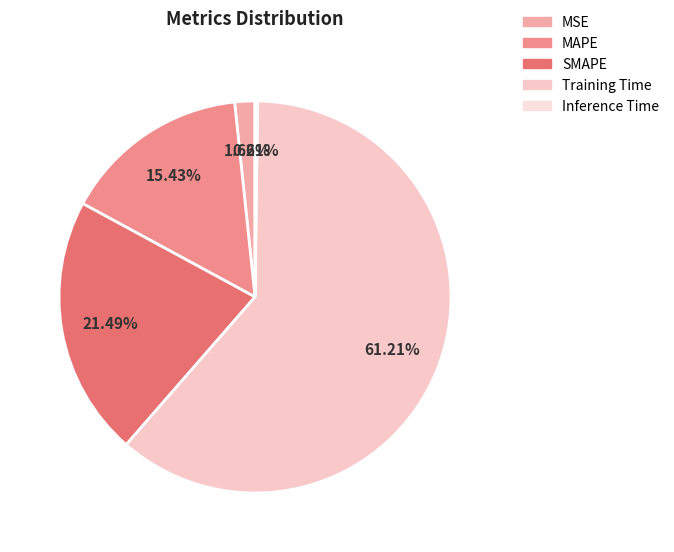

To the nearest percent, what portion does SMAPE represent?

21%